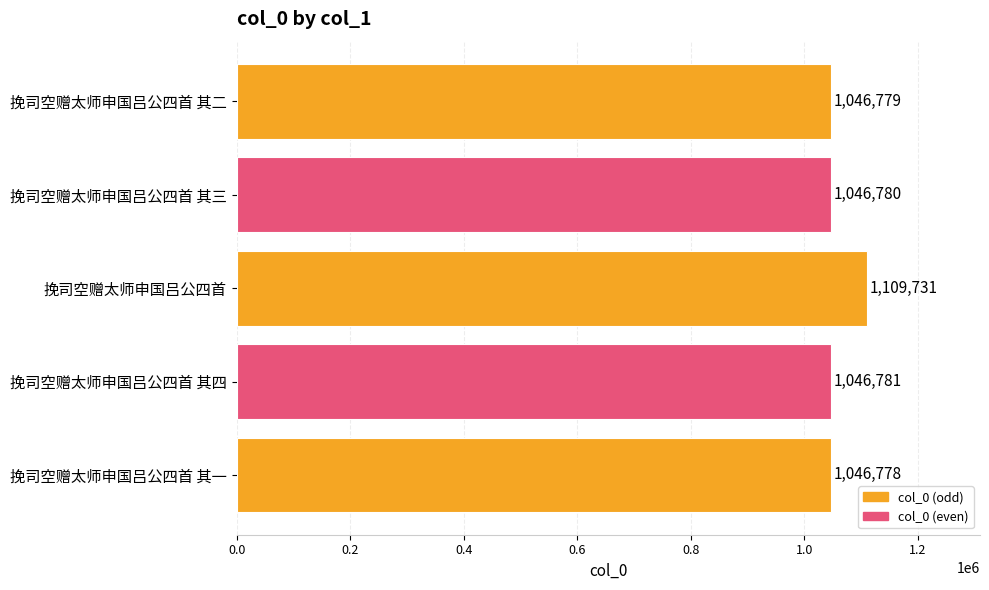

How many values are below 1046780?

2